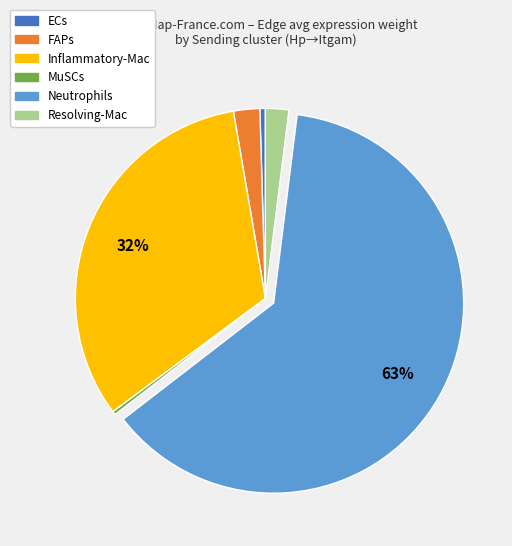

Which category has the biggest portion of the pie?

Neutrophils